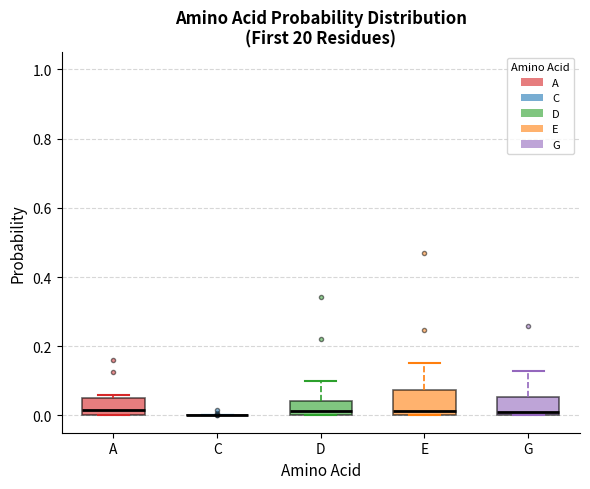

Reading left to right, read every box against the y-axis: the position of its median line, the range the box covers, and the ends of its whiskers. The values are not printed on the chart, so give them approximately, as read against the axis.

A: median 0.02, box 0.00 to 0.04, whiskers 0.00 to 0.06
C: box collapsed to a line at 0.00, whiskers 0.00 to 0.00
D: median 0.02, box 0.00 to 0.04, whiskers 0.00 to 0.10
E: median 0.02, box 0.00 to 0.08, whiskers 0.00 to 0.16
G: median 0.00 (just above the box's lower edge), box 0.00 to 0.06, whiskers 0.00 to 0.12